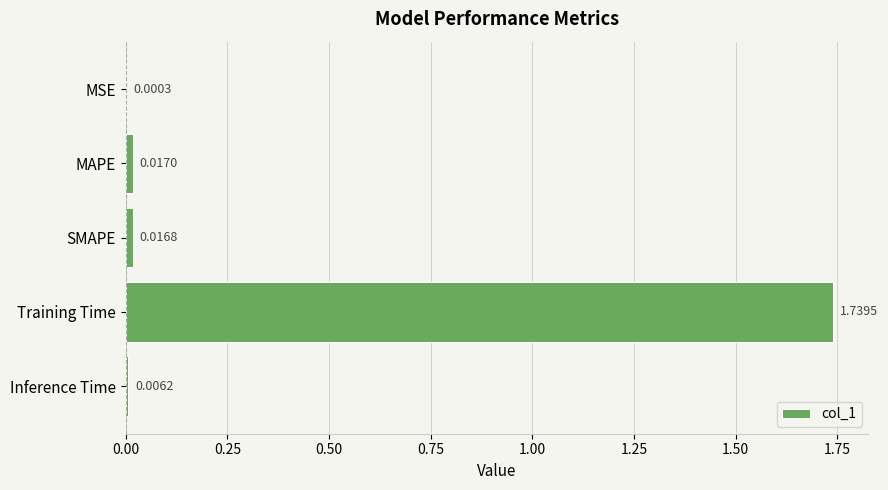

At which label is the value closest to 0?

MSE